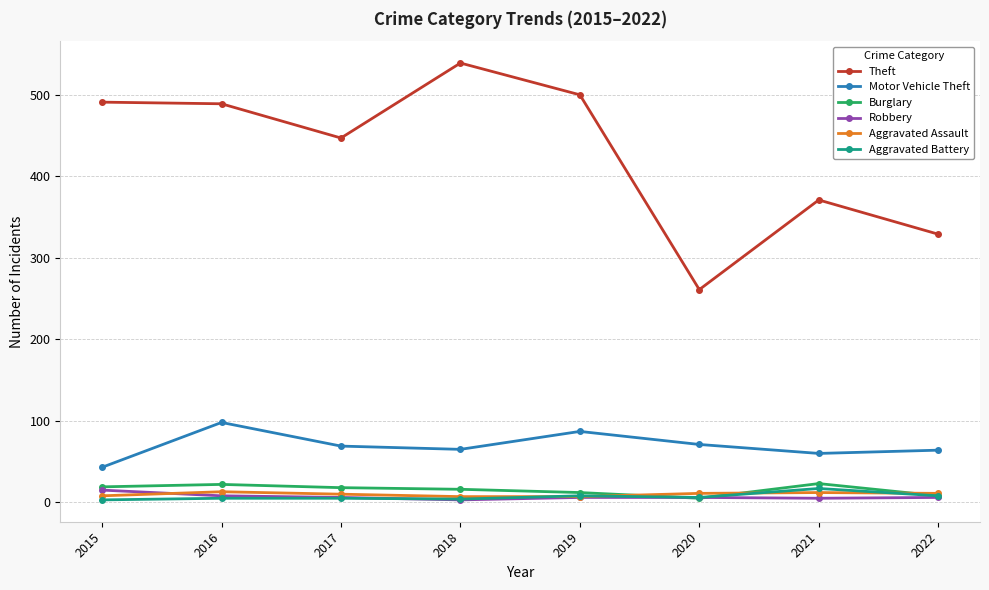

What are all the series names shown in the legend?

Theft, Motor Vehicle Theft, Burglary, Robbery, Aggravated Assault, Aggravated Battery